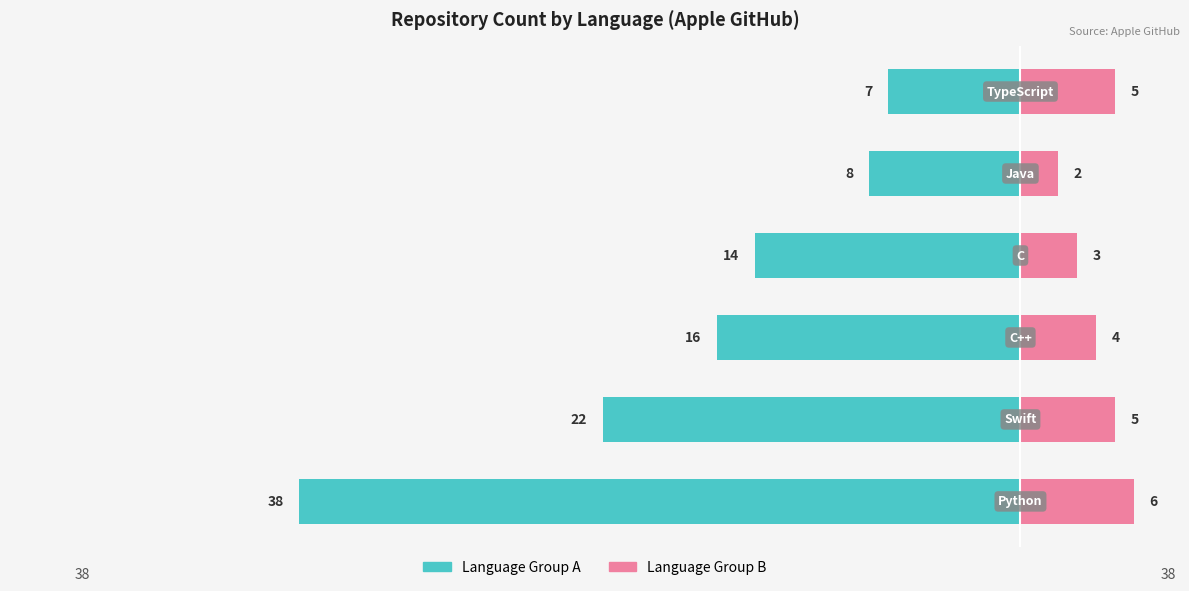

How many data points in Language Group B are above 5?

1